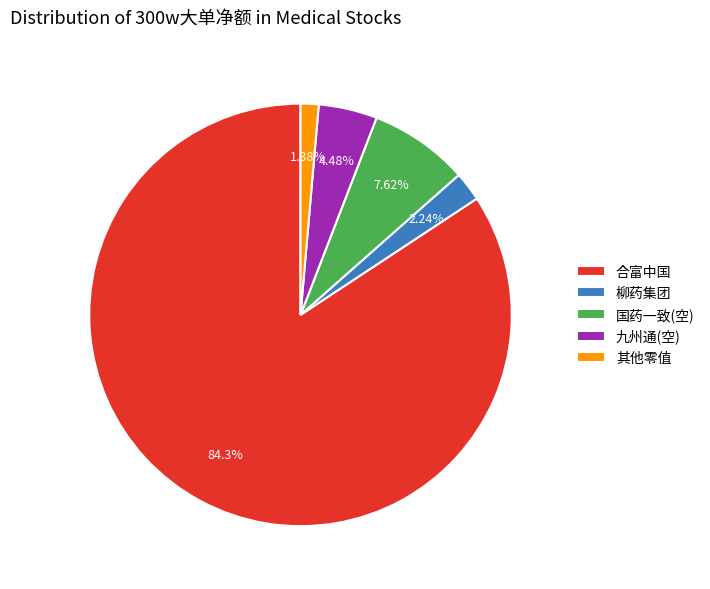

Which has a higher value, 其他零值 or 国药一致(空)?

国药一致(空)